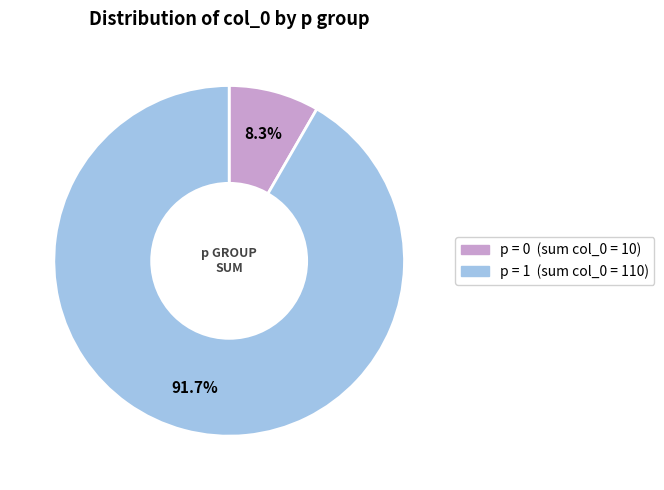

Is there a majority slice in this chart?

Yes